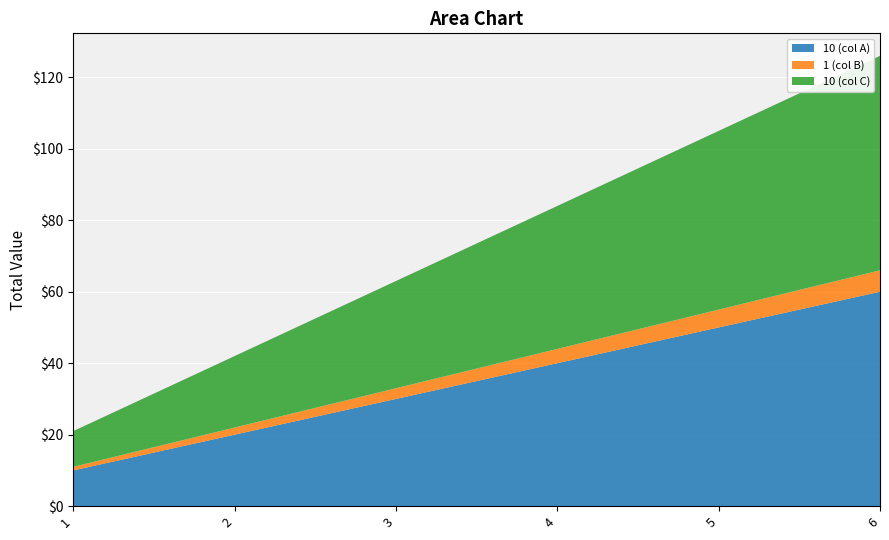

Reading right to left, what are all the values shown in this chart?

10: 60	50	40	30	20	10
1: 6	5	4	3	2	1
10_2: 60	50	40	30	20	10